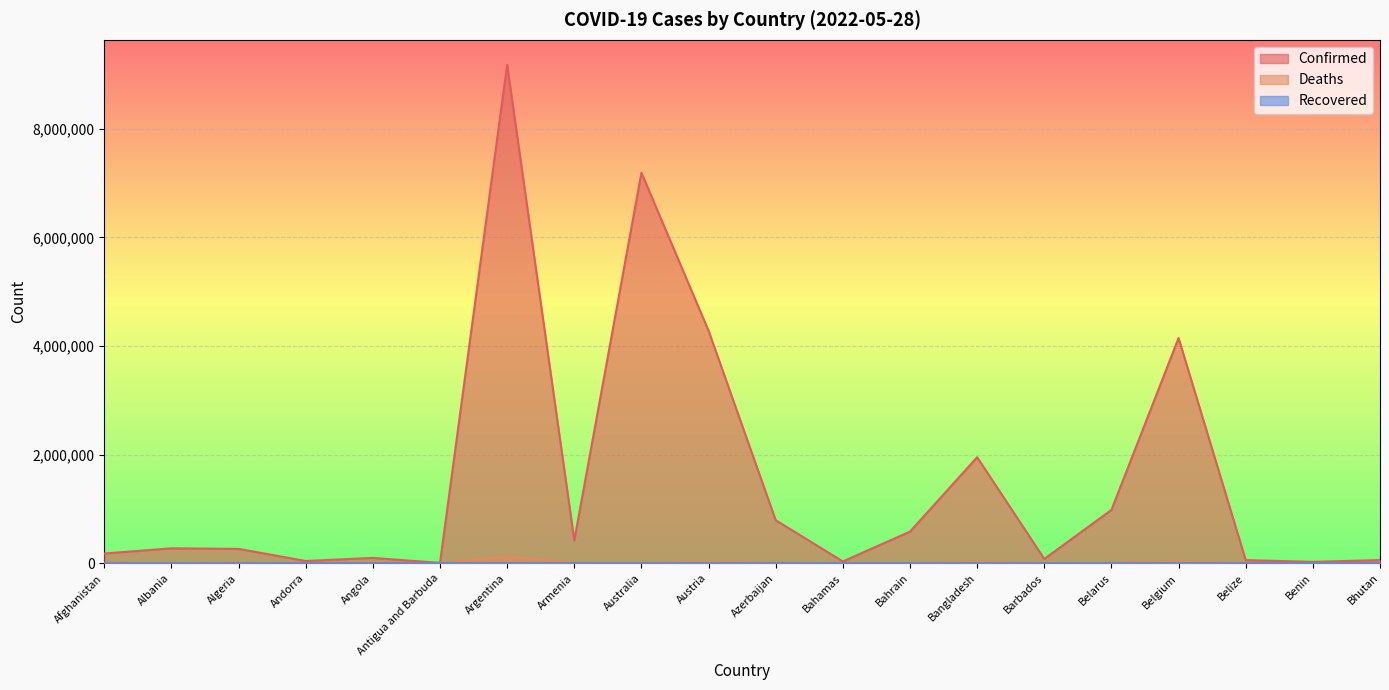

At which category is the sum across all series the highest?

Argentina